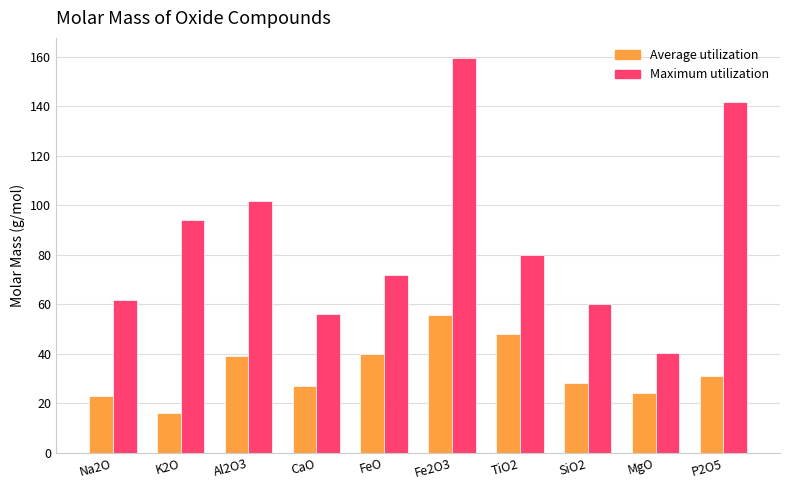

Reading left to right, what are all the values shown in this chart?

Average utilization: 23.0	16.0	39.1	27.0	40.1	55.8	47.9	28.1	24.3	31.0
Maximum utilization: 62.0	94.2	102.0	56.1	71.8	159.7	79.9	60.1	40.3	141.9